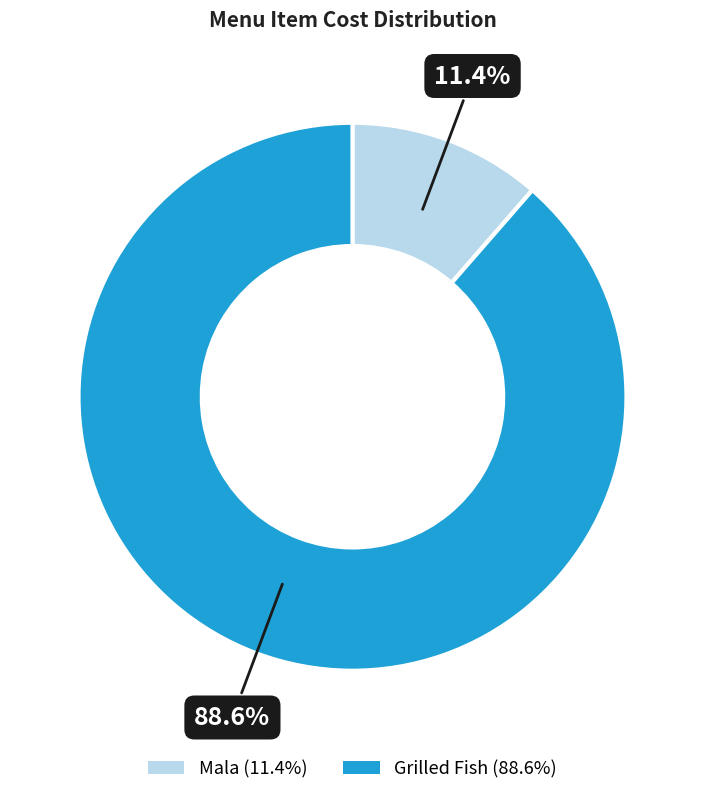

Count the number of slices in the pie.

2